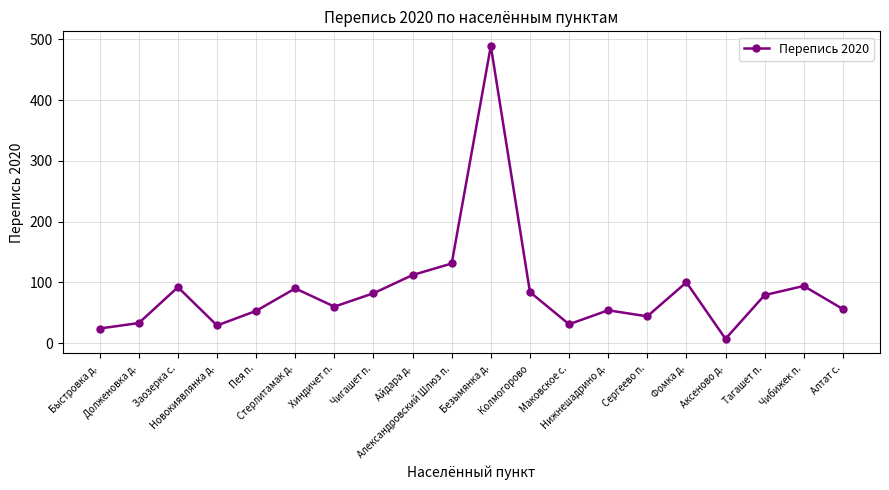

Which has a higher value, Долженовка д. or Алтат с.?

Алтат с.